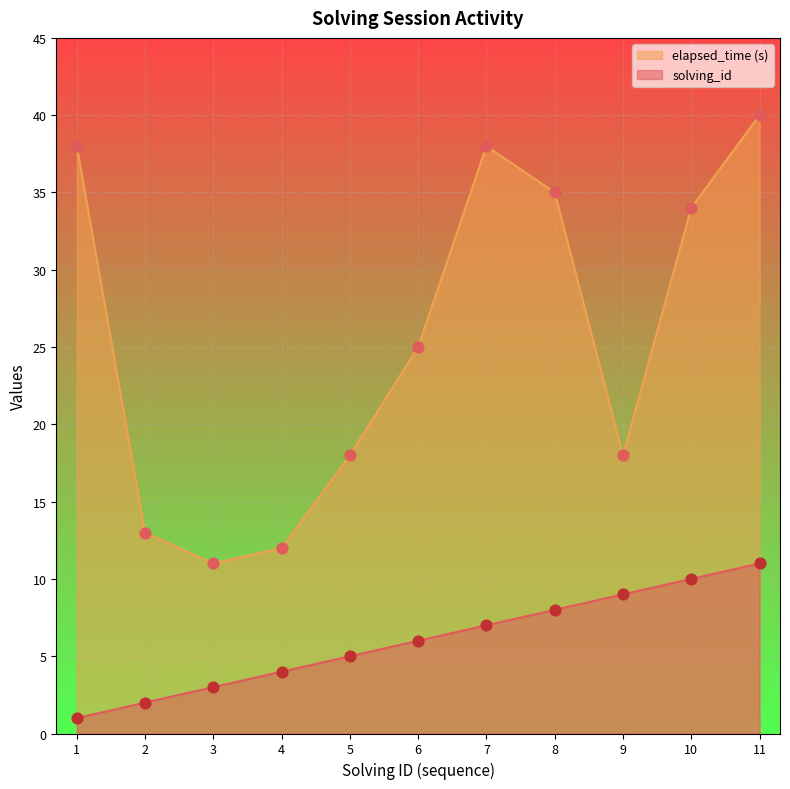

Is the value of elapsed_time at 4 greater than the value of solving_id at 1?

Yes